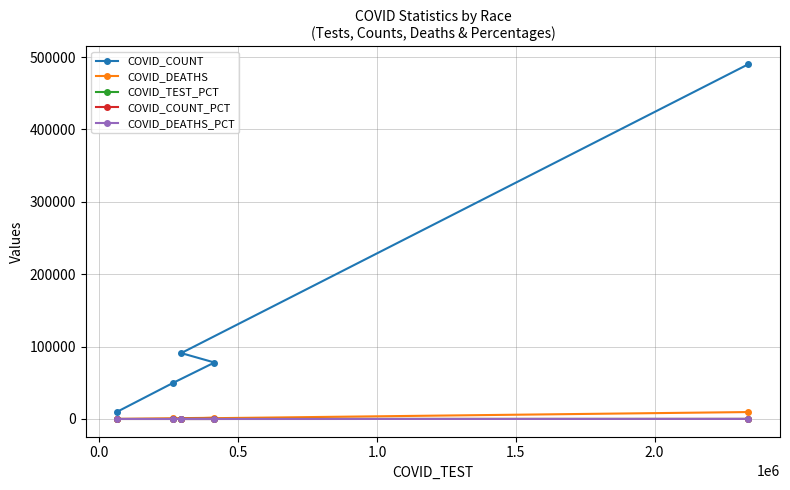

Which series has the widest spread of values?

COVID_COUNT